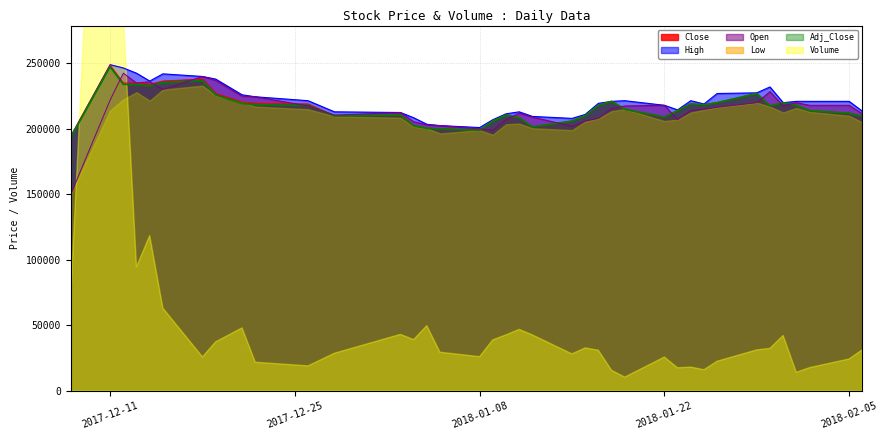

What is the maximum value for High?

249000